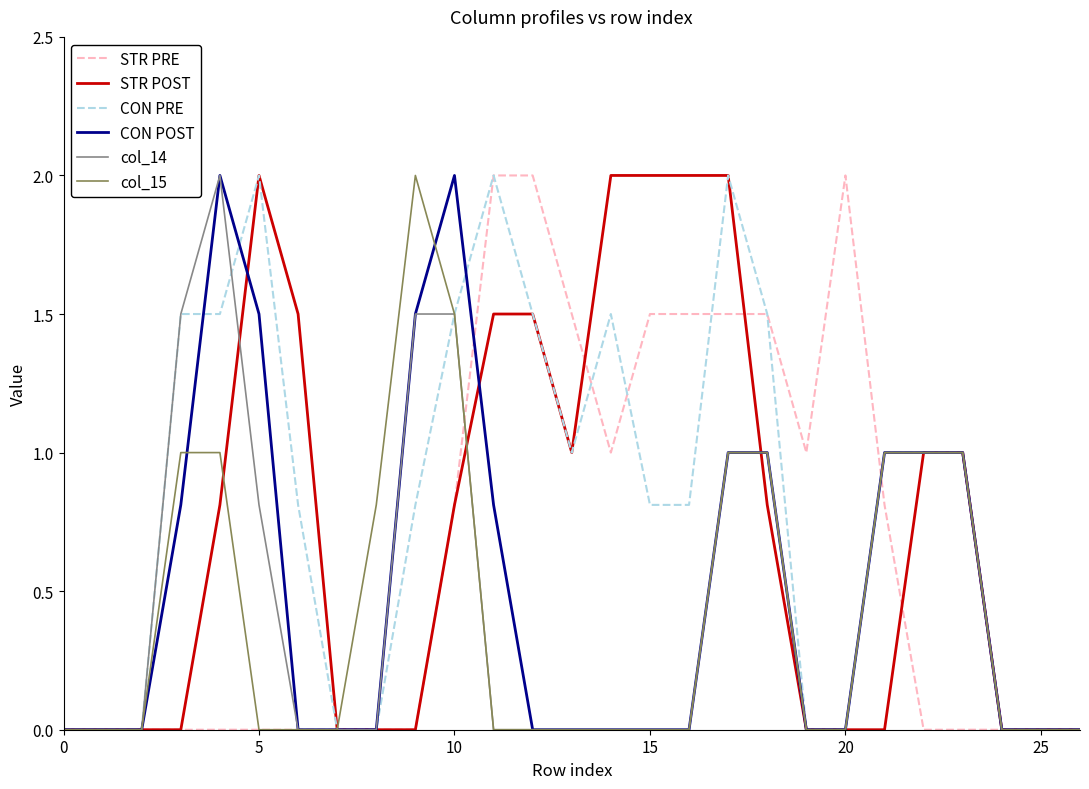

What is the maximum value shown in the chart?

2.0